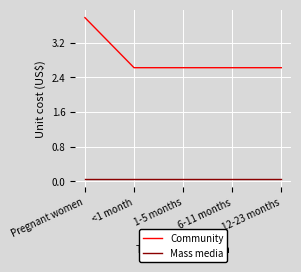

Is it true that Community equals 3.8 at Pregnant women?

True